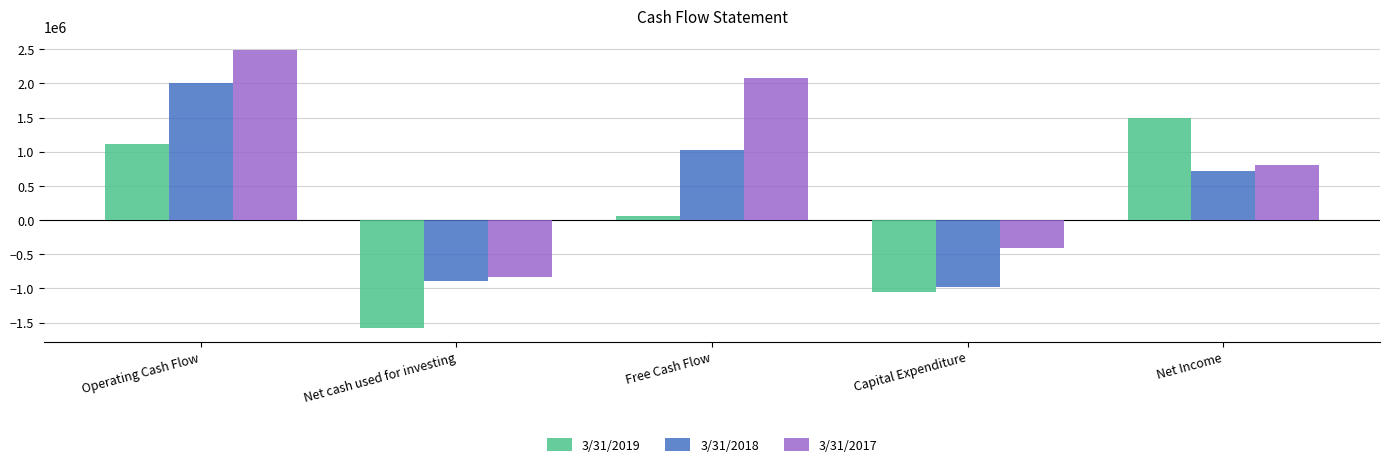

Rank the series by their average value, from lowest to highest.

3/31/2019, 3/31/2018, 3/31/2017